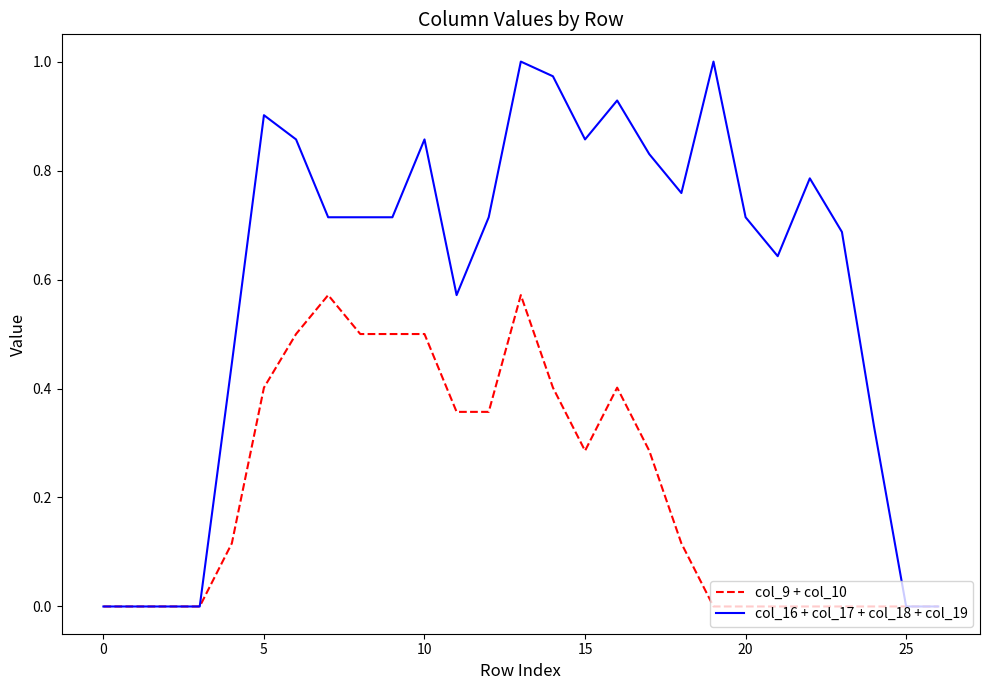

Which series has the widest spread of values?

col_16 + col_17 + col_18 + col_19